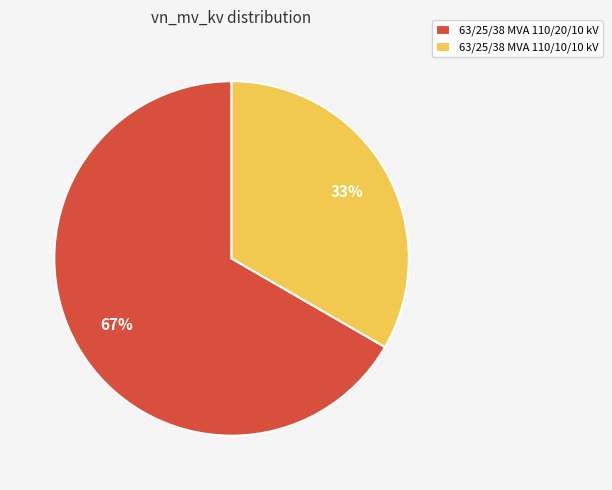

Is 63/25/38 MVA 110/20/10 kV the majority of the pie?

Yes